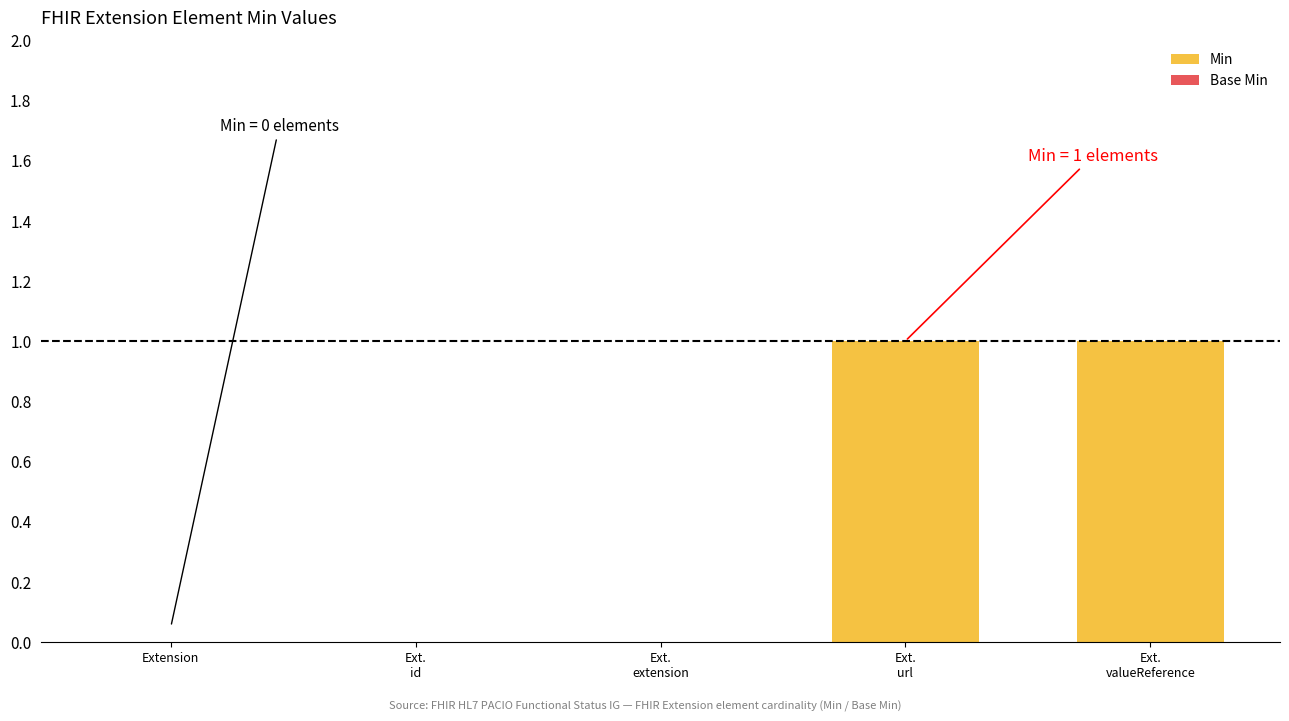

The value at Extension is 0. True or false?

True